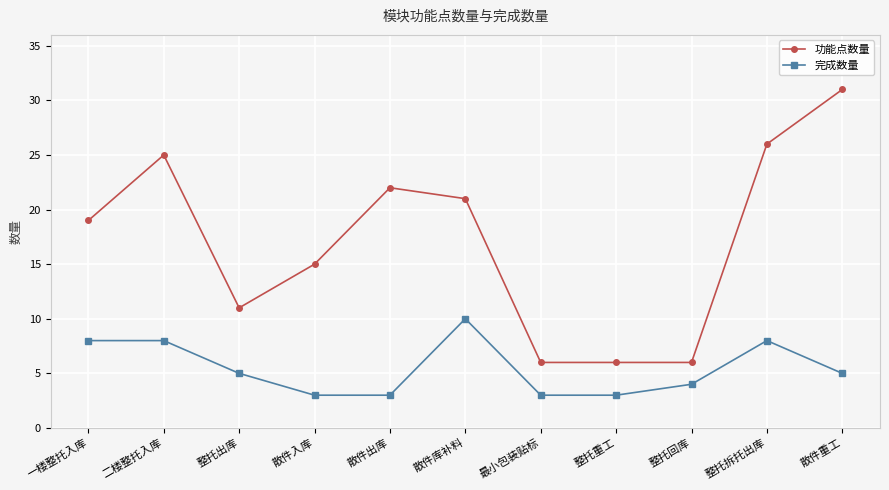

At which category is the sum across all series the highest?

散件重工